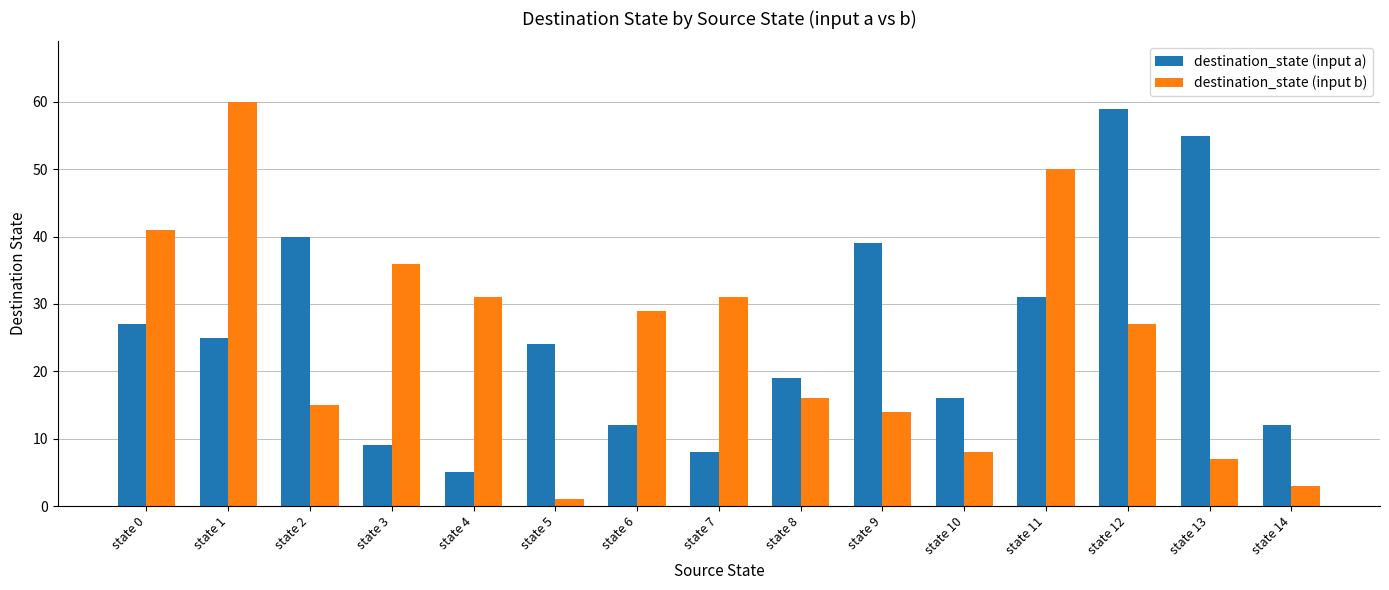

True or false: destination_state (input b) has a value of 42 at state 7.

False